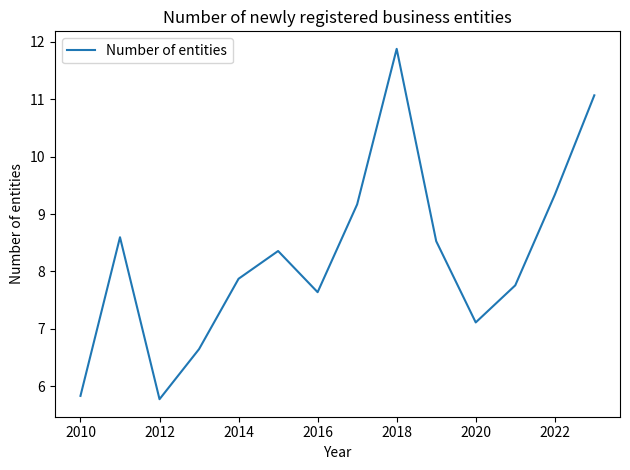

What is the maximum value shown in the chart?

11.9